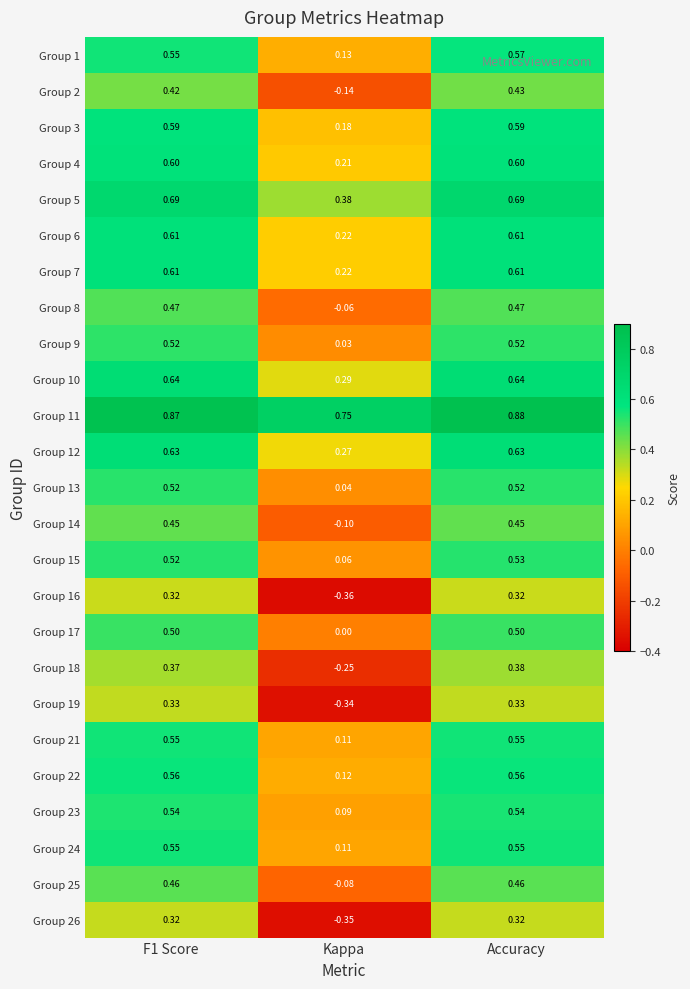

Is the value of Group 8 at F1 Score greater than the value of Group 3 at Kappa?

Yes